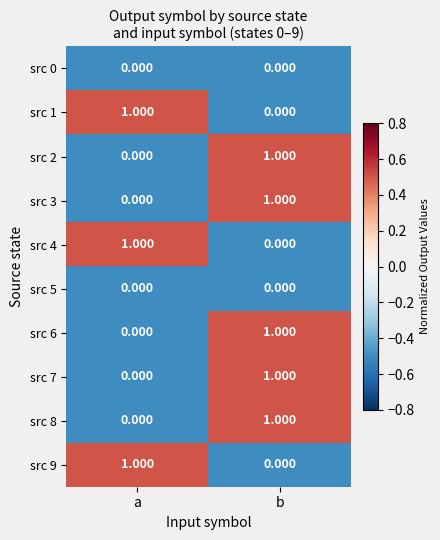

At which category is the sum across all series the highest?

b